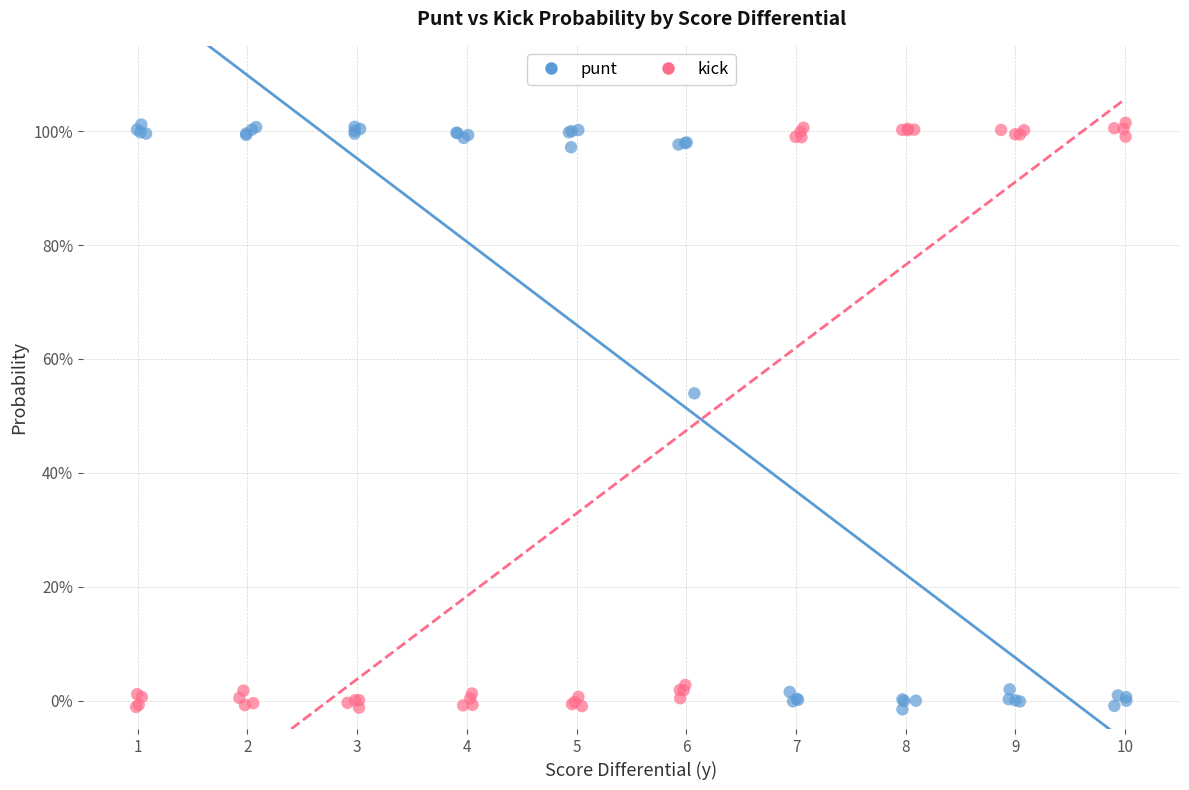

What are all the series names shown in the legend?

punt, kick